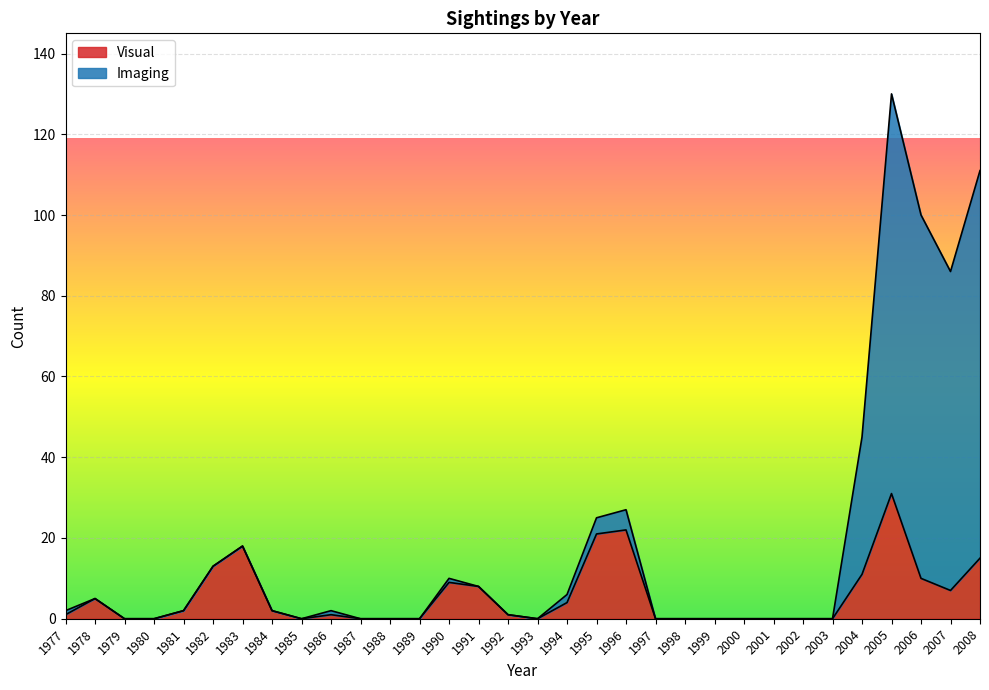

True or false: Imaging and Visual intersect in this chart.

False